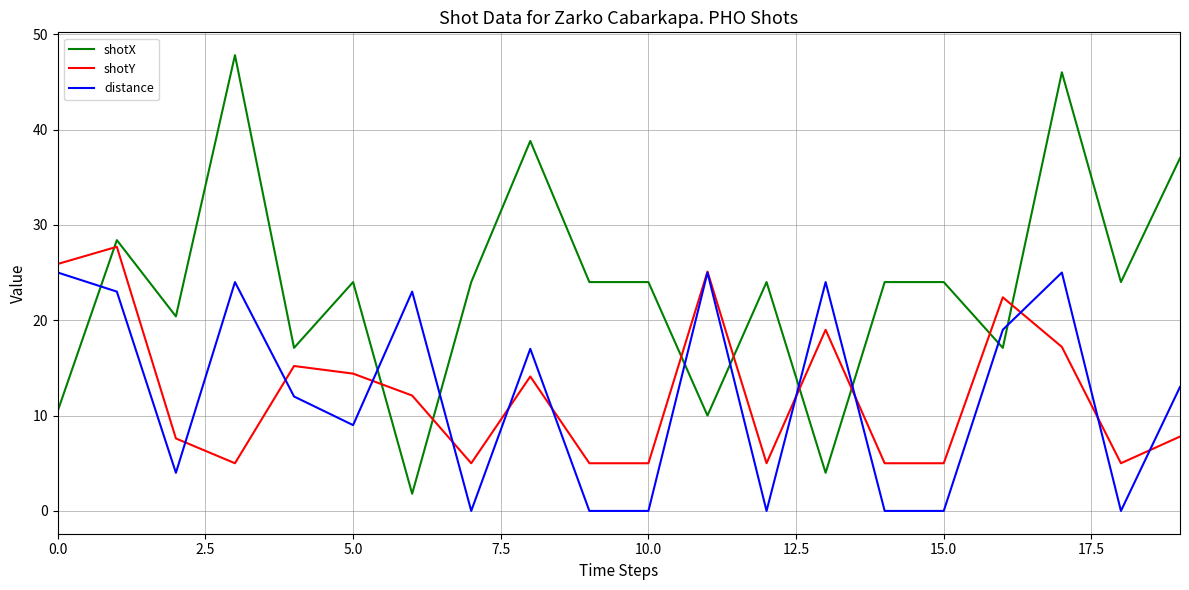

True or false: distance and shotX intersect in this chart.

True